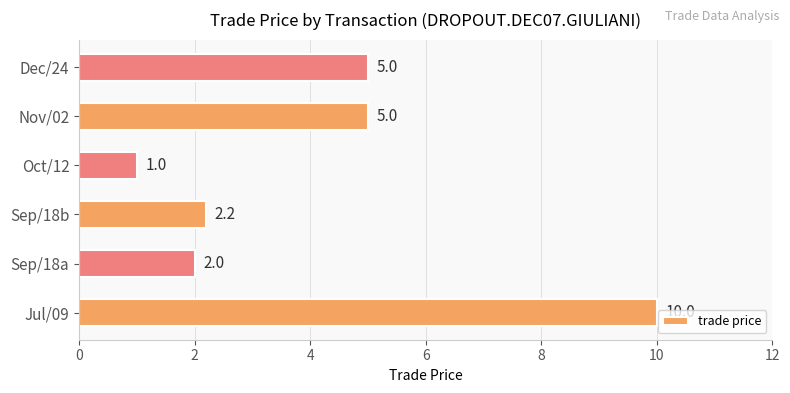

What is the minimum value shown in the chart?

1.0